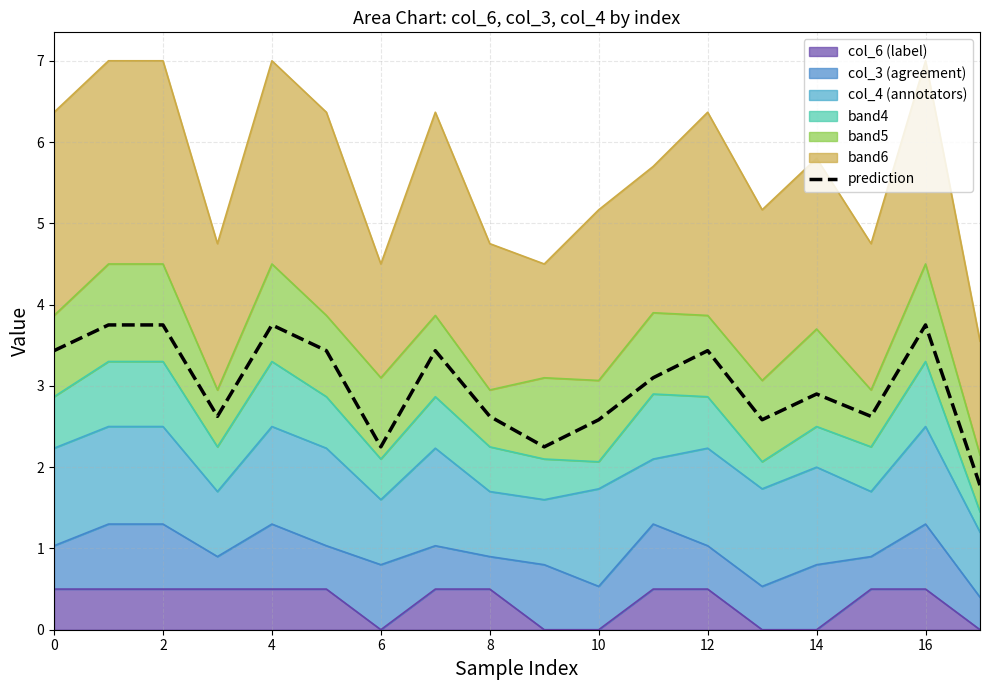

How many lines are shown in the chart?

1